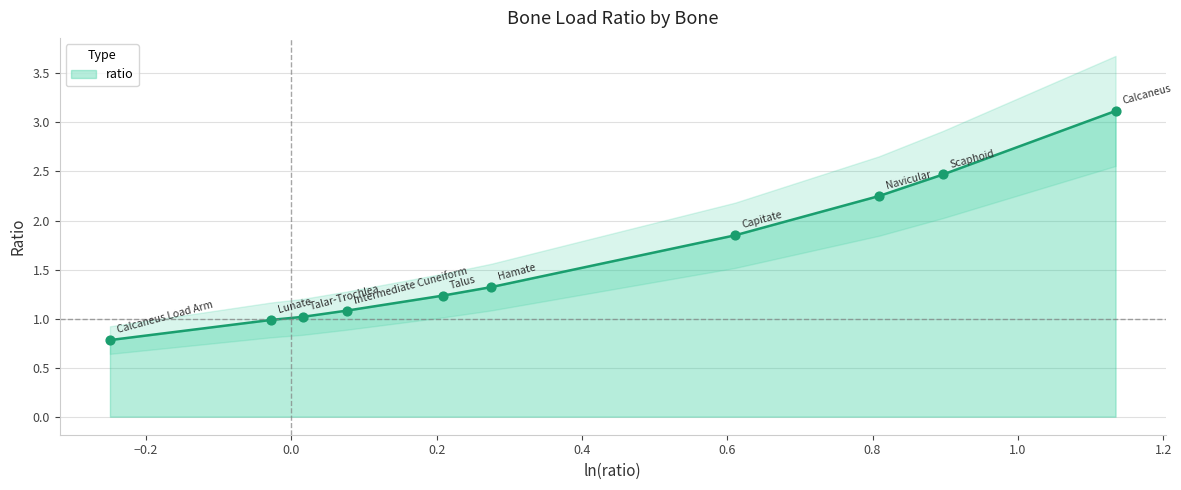

What is the highest value of the ratio series?

3.1